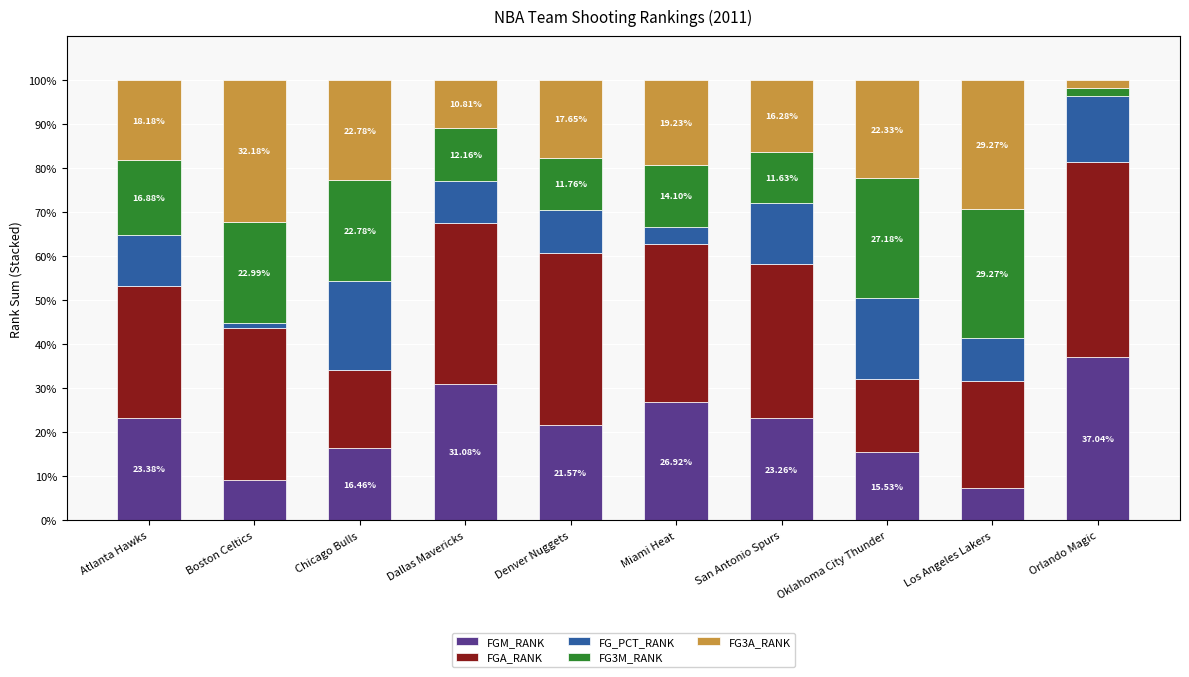

What is the difference between the maximum and minimum values in the FGM_RANK series?

29.7